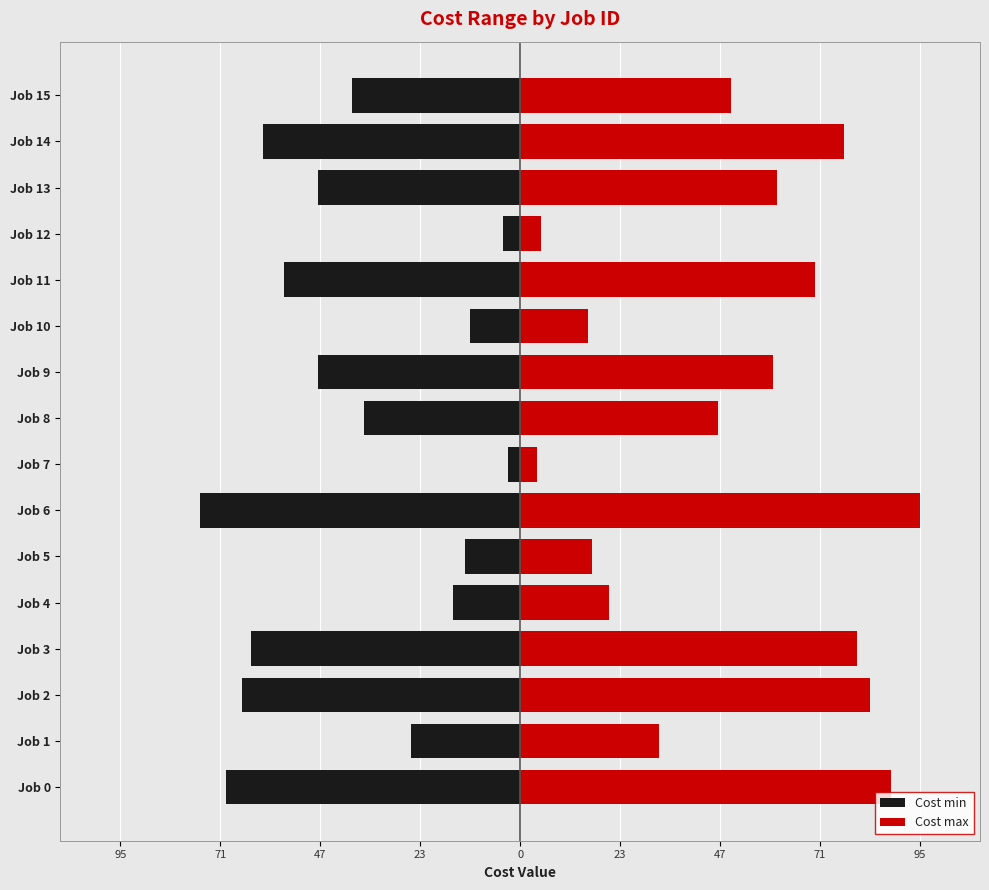

How many groups of bars are there?

16